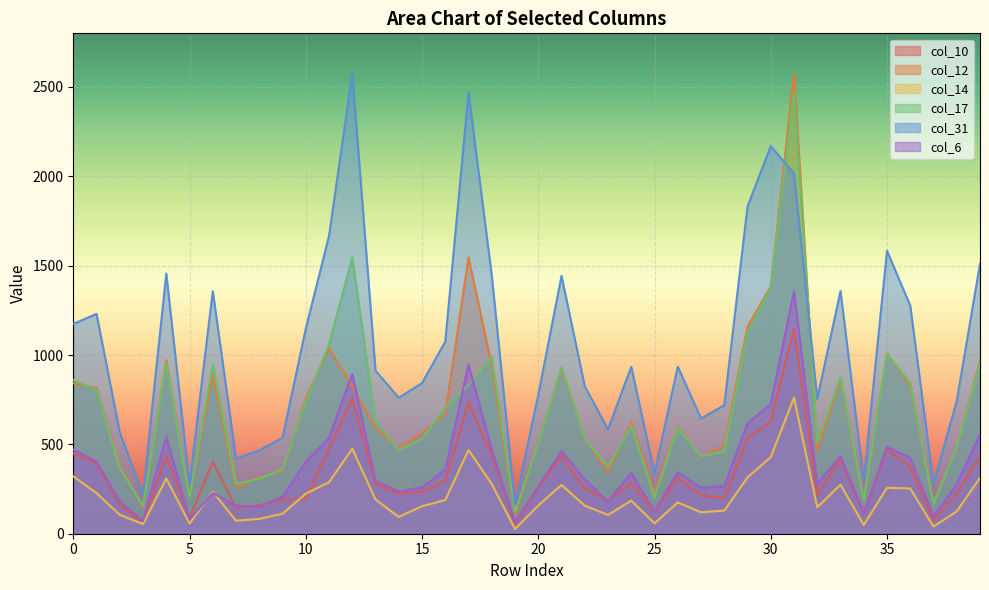

In col_31, how many points are higher than both neighbors (excluding endpoints)?

11